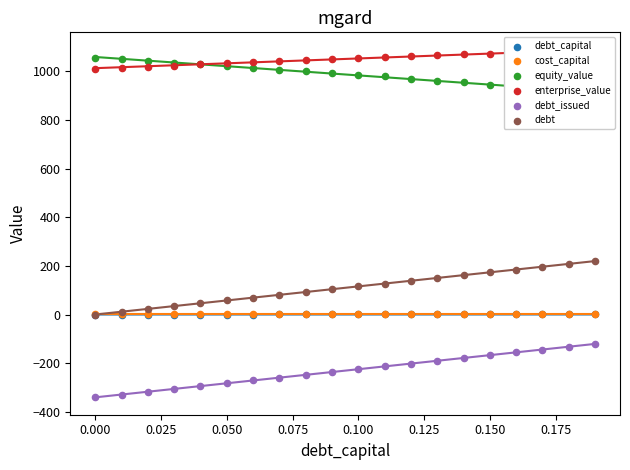

At how many categories does at least one series exceed 915?

20